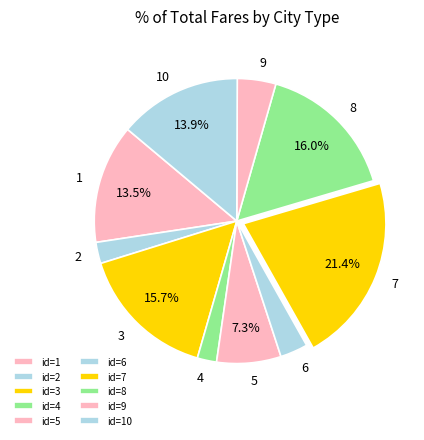

Which has a higher value, 9 or 10?

10